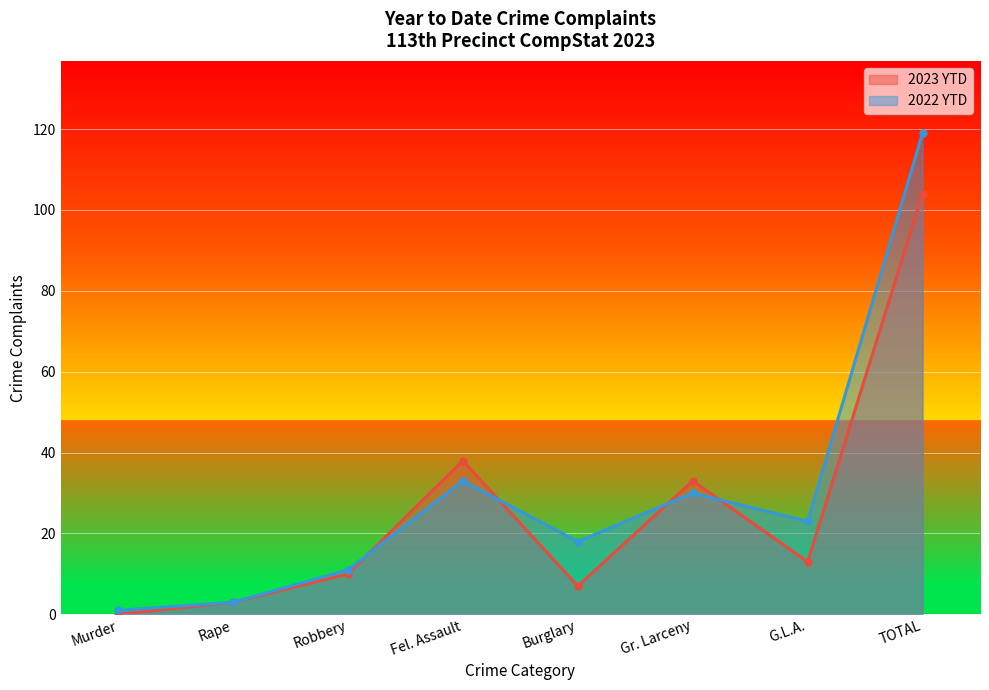

What is the total value across all series at TOTAL?

223